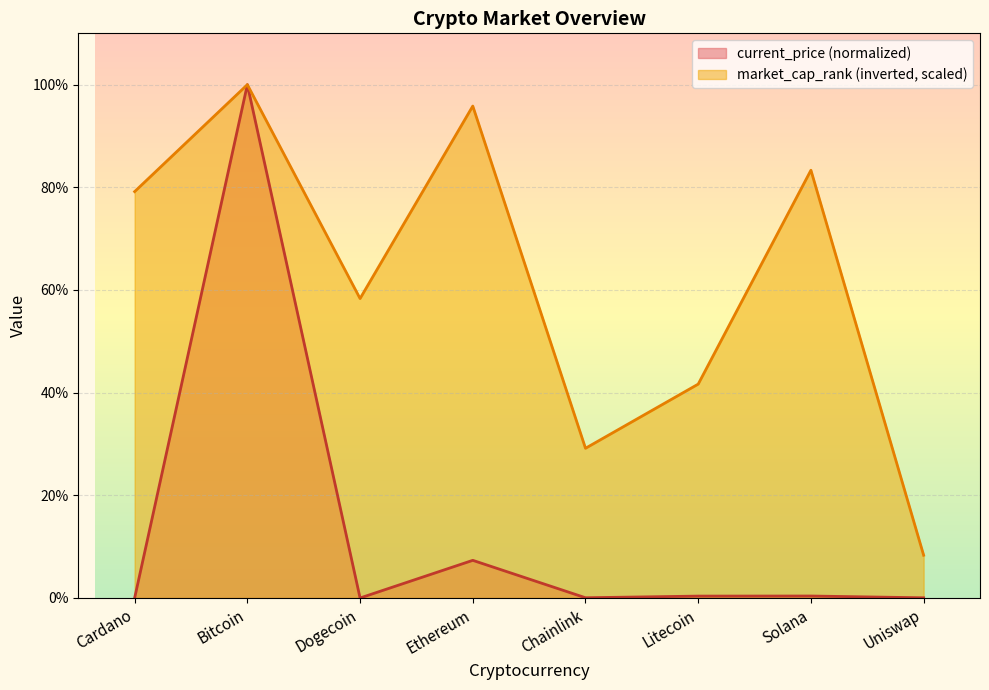

What position from the right is Litecoin?

3